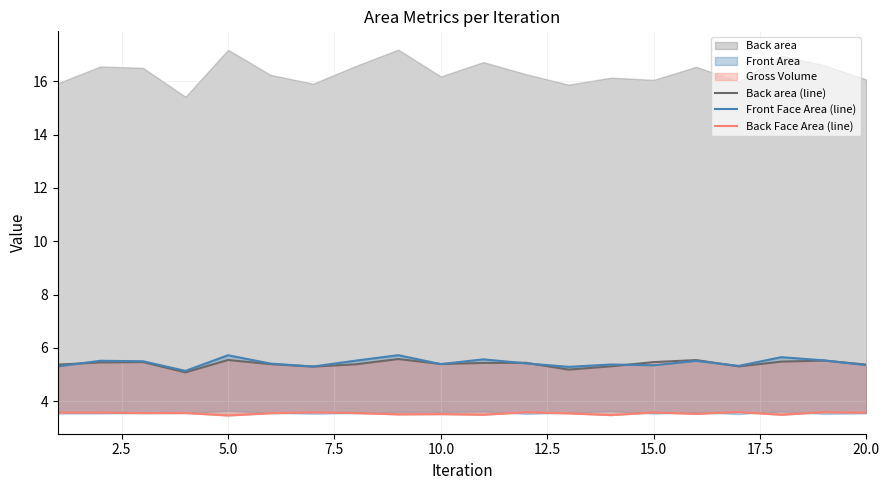

True or false: Back area (line) has more than 0 interior local peaks.

True